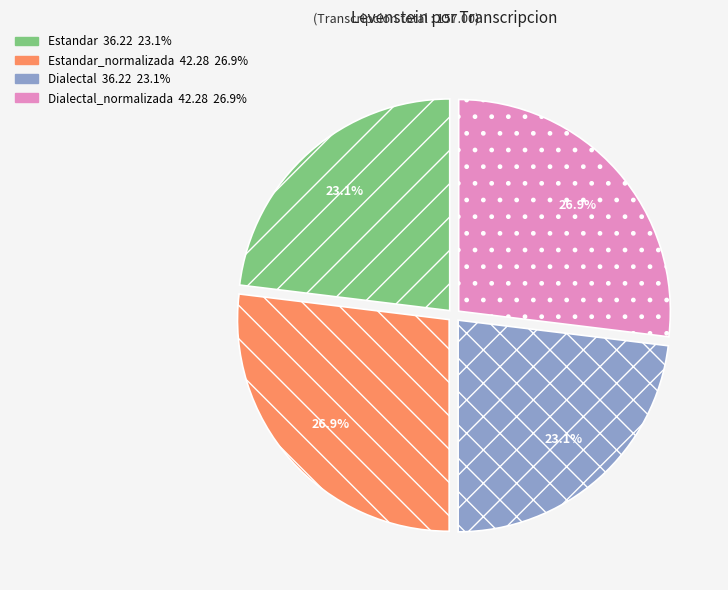

Is there a majority slice in this chart?

No